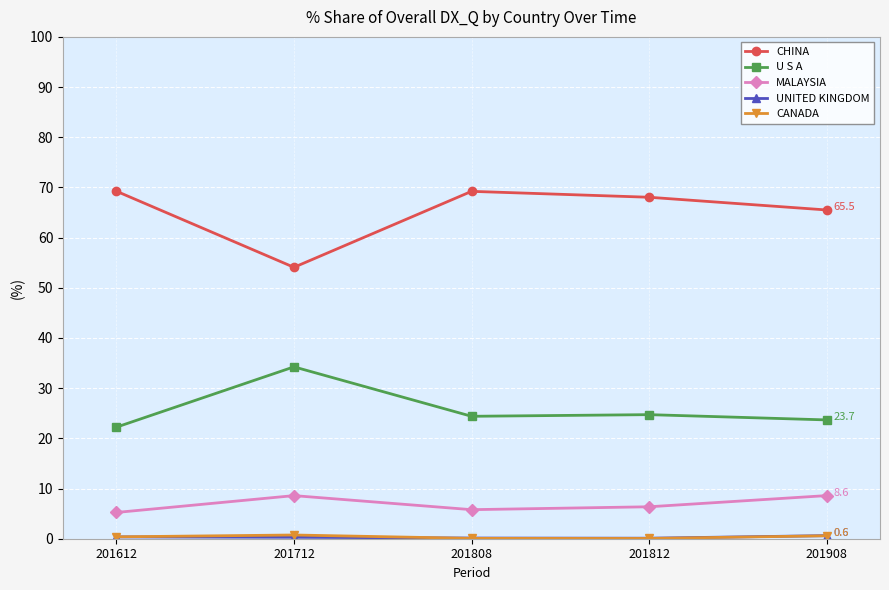

True or false: CHINA has more than 2 interior local peaks.

False